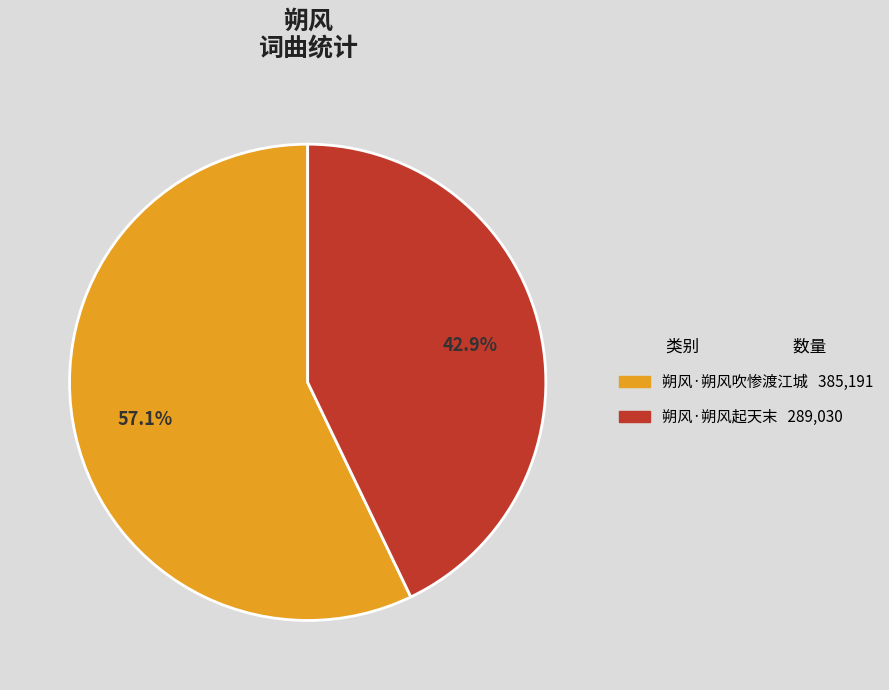

To the nearest percent, what is the difference between the 朔风·朔风吹惨渡江城 and 朔风·朔风起天末 slice percentages?

14%